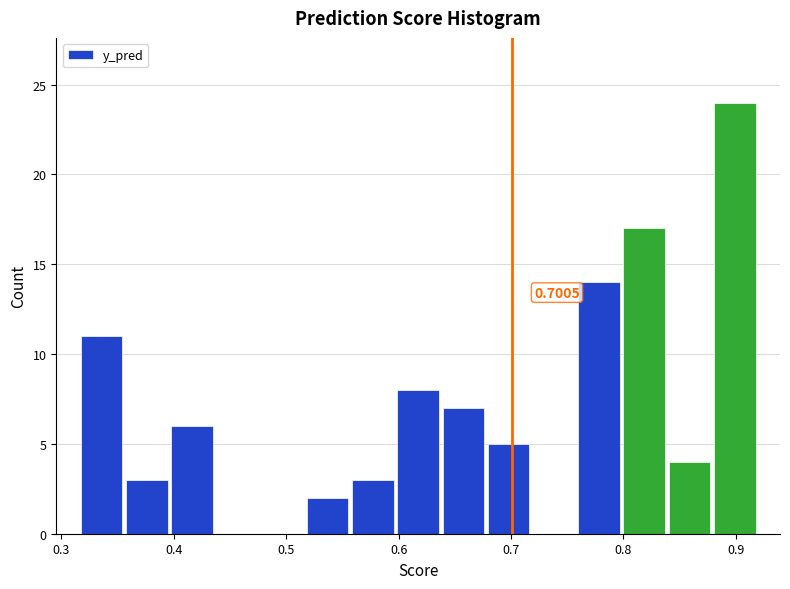

Over which range of the x-axis is the bar tallest?

0.88 to 0.92